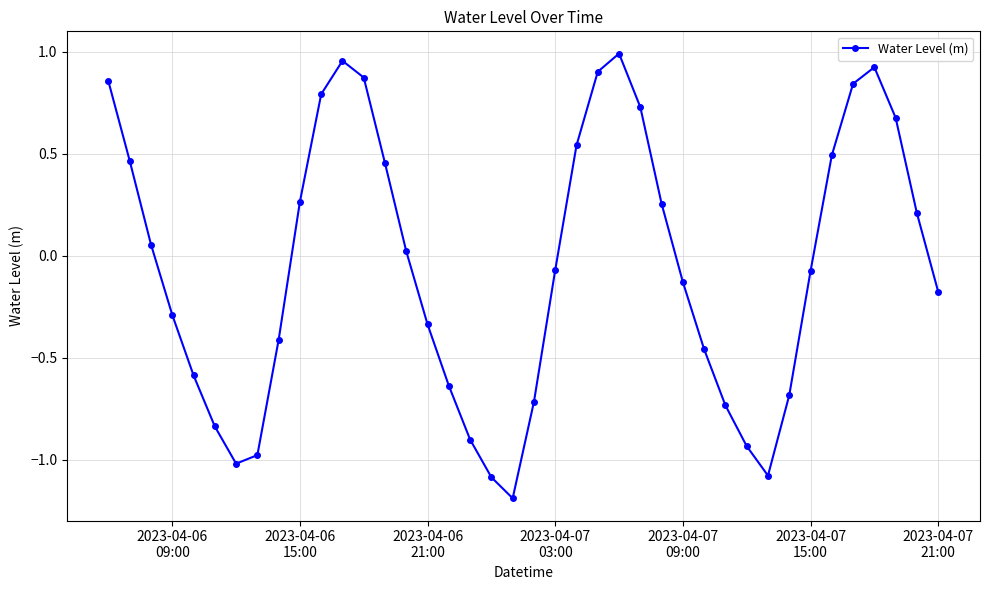

What is the smallest value displayed?

-1.2